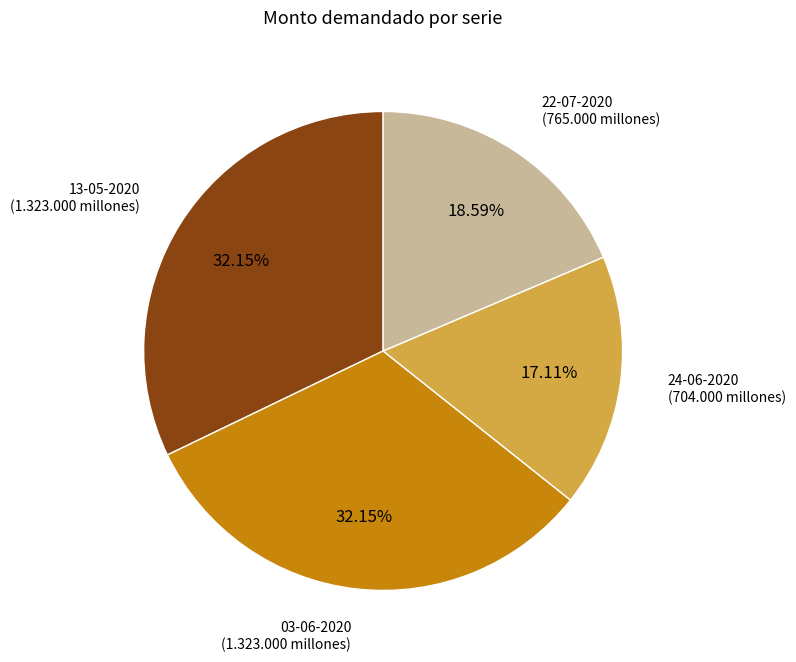

Is there a majority slice in this chart?

No